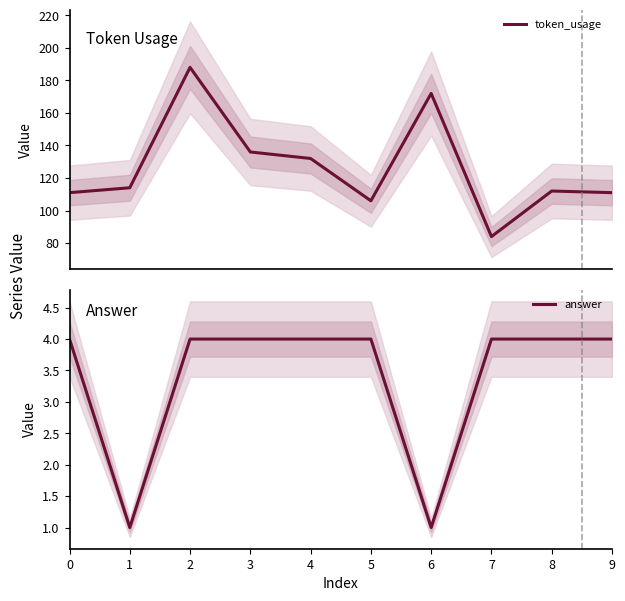

True or false: answer has a value of 4 at 9.

True